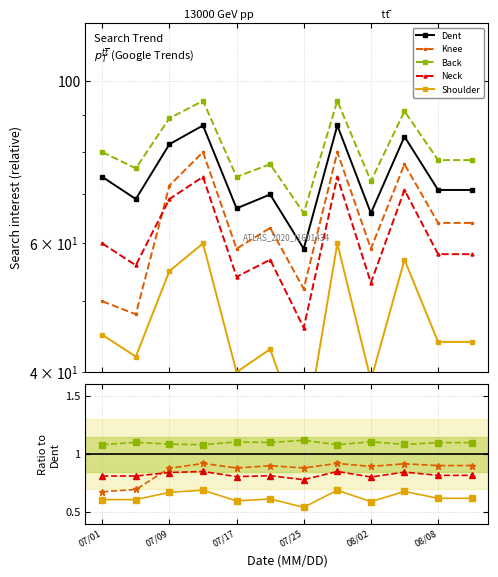

What is the lowest value of the Back series?

1.1